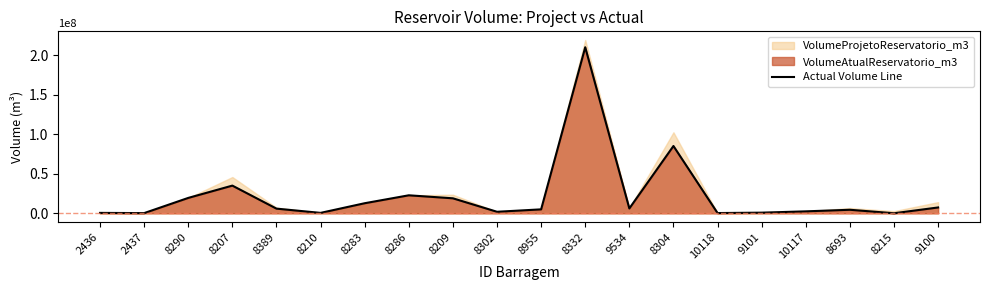

What is the change in value from 8290 to 8207?

+15544737.0